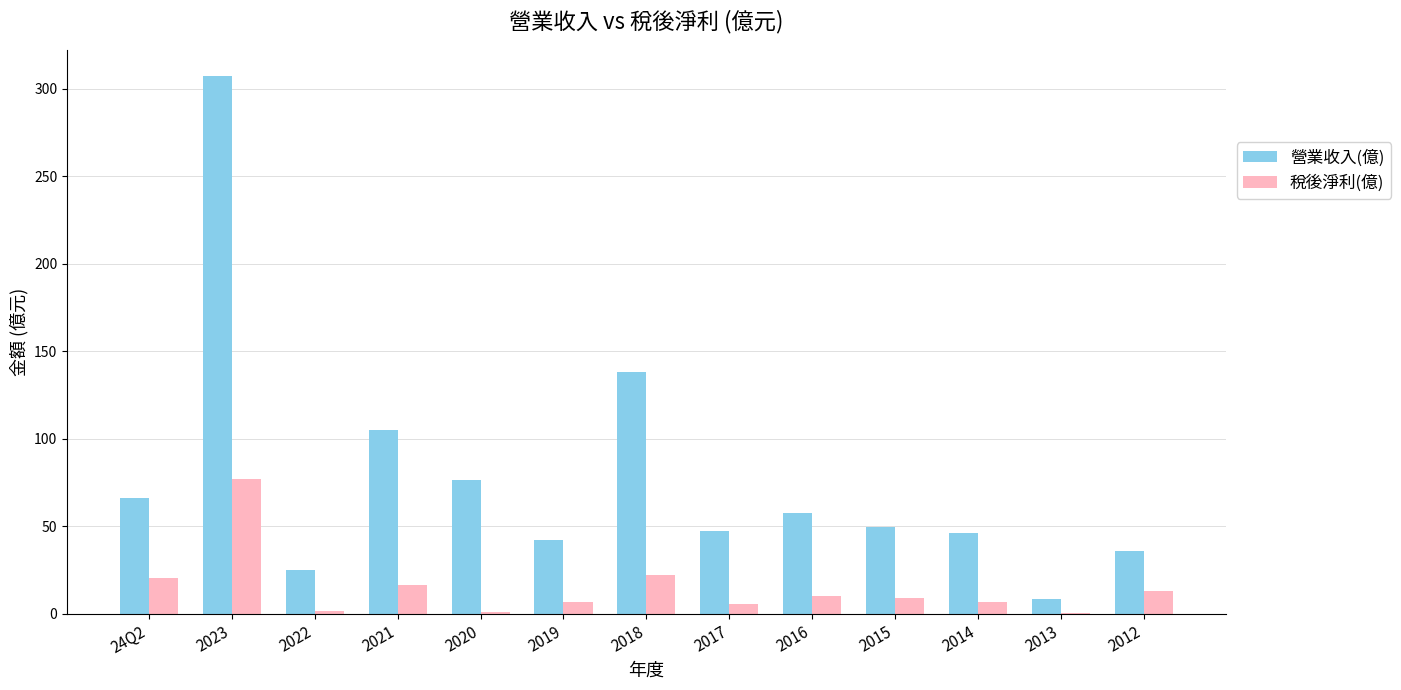

True or false: 營業收入(億) has a value of 36.0 at 2012.

True